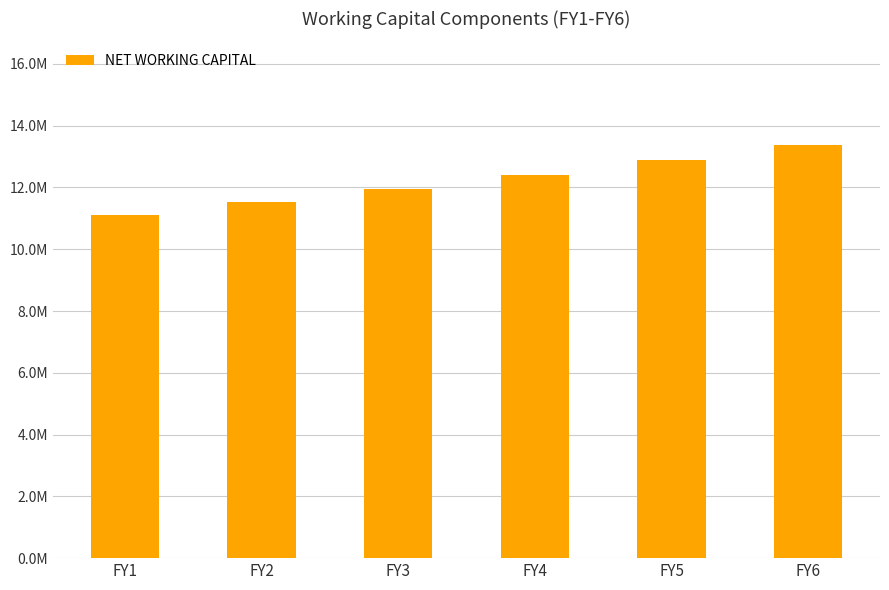

What is the ratio of the value at FY1 to the value at FY2?

1.0